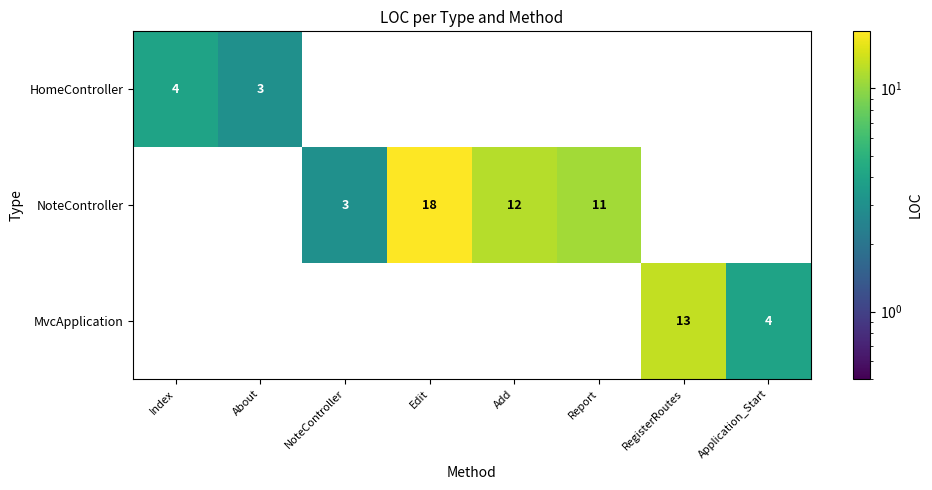

Reading right to left, transcribe all the data shown in this chart.

HomeController: 0	0	0	0	0	0	3	4
NoteController: 0	0	11	12	18	3	0	0
MvcApplication: 4	13	0	0	0	0	0	0